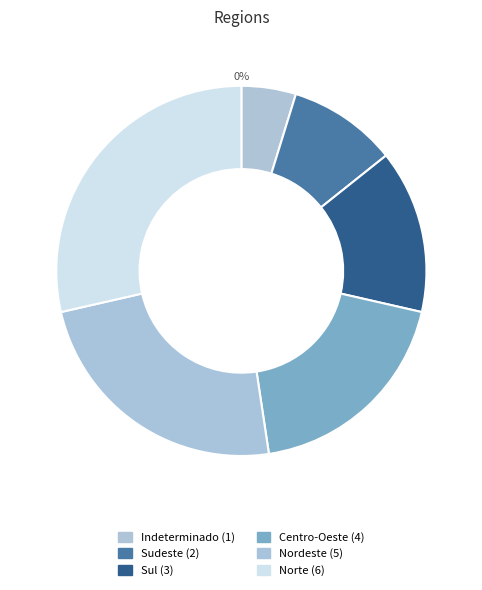

Does Indeterminado represent more than half of the total?

No